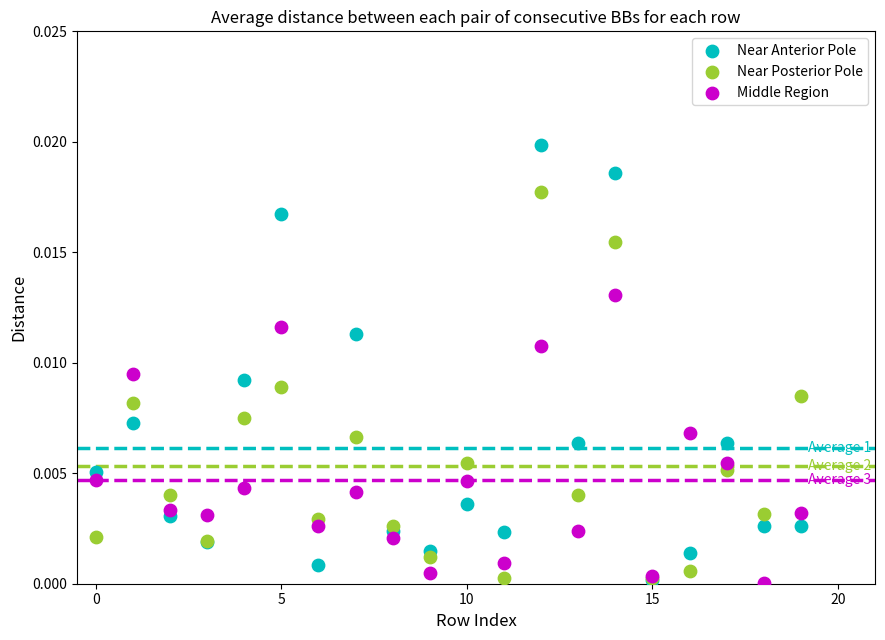

Which series has the widest spread of Y values?

Near Anterior Pole